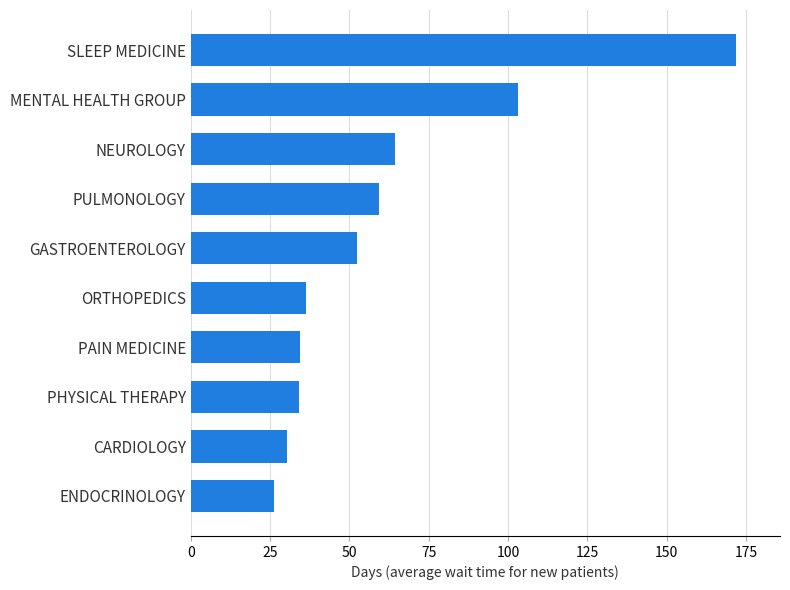

What is the difference between the second highest and second lowest values?

73.0